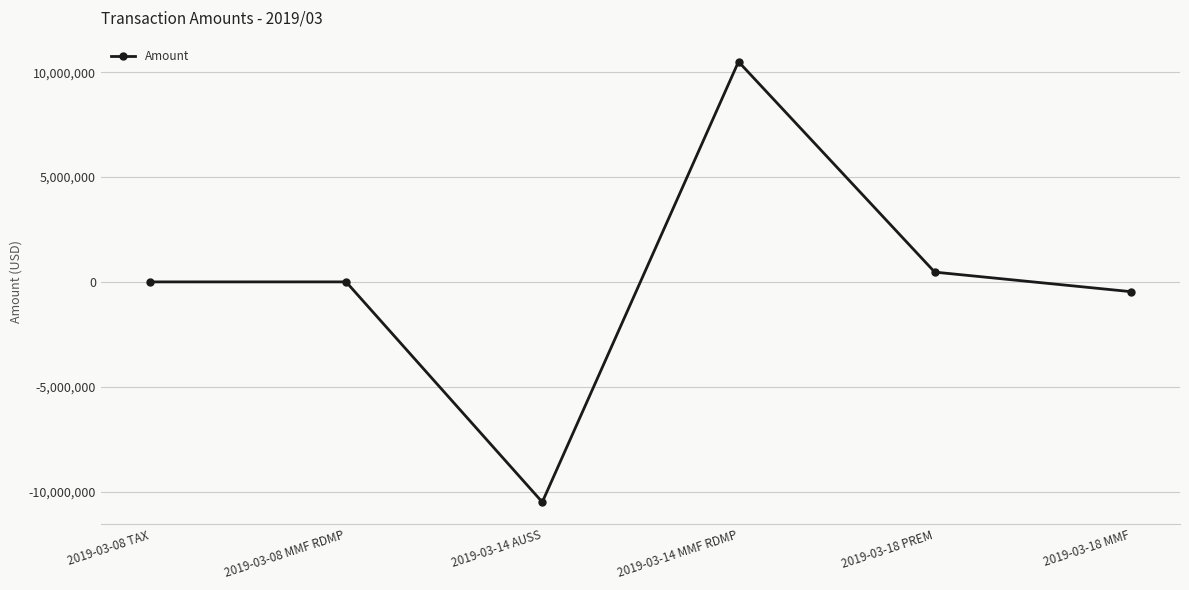

Between 2019-03-14 MMF RDMP and 2019-03-18 MMF, which is larger?

2019-03-14 MMF RDMP